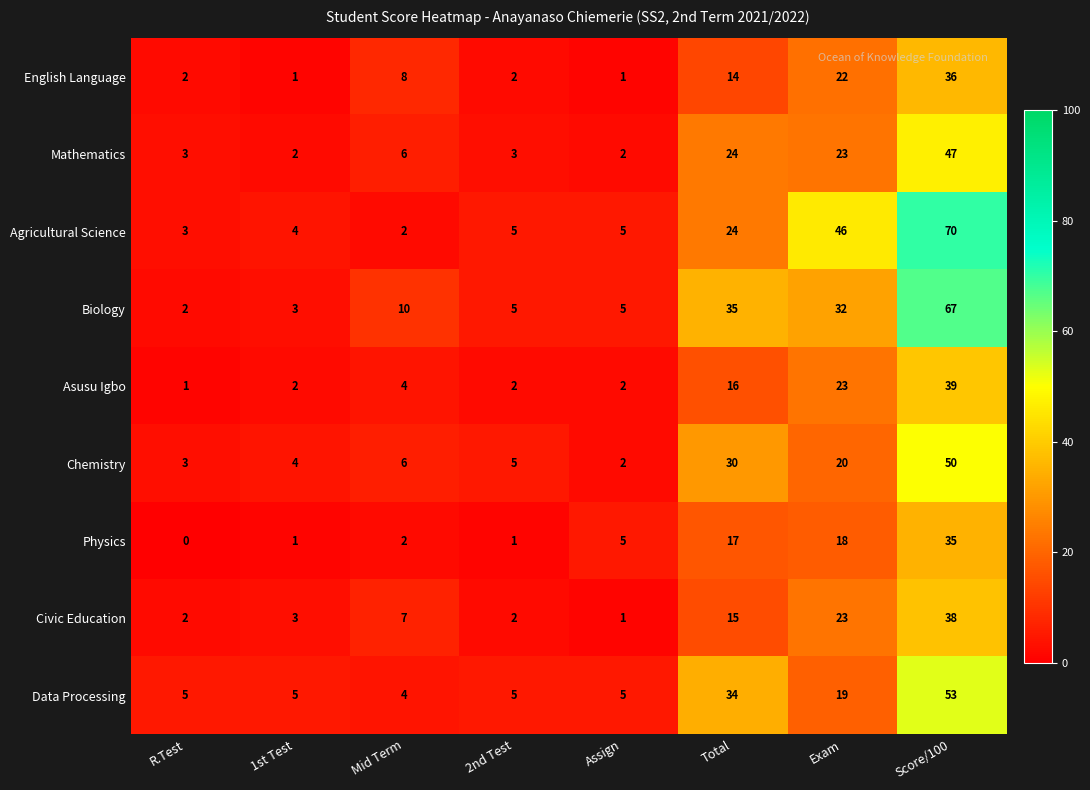

Which label corresponds to the smallest value in the chart?

R.Test